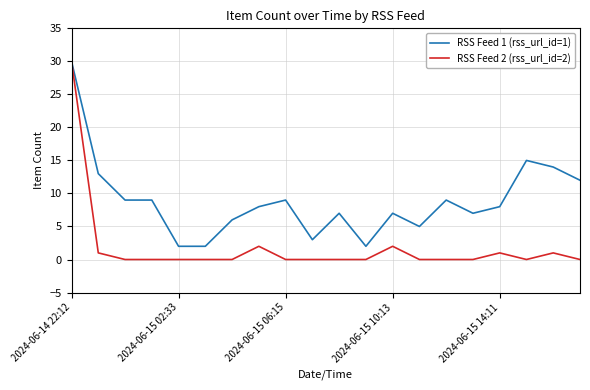

Which series has the largest range (max minus min)?

RSS Feed 2 (rss_url_id=2)